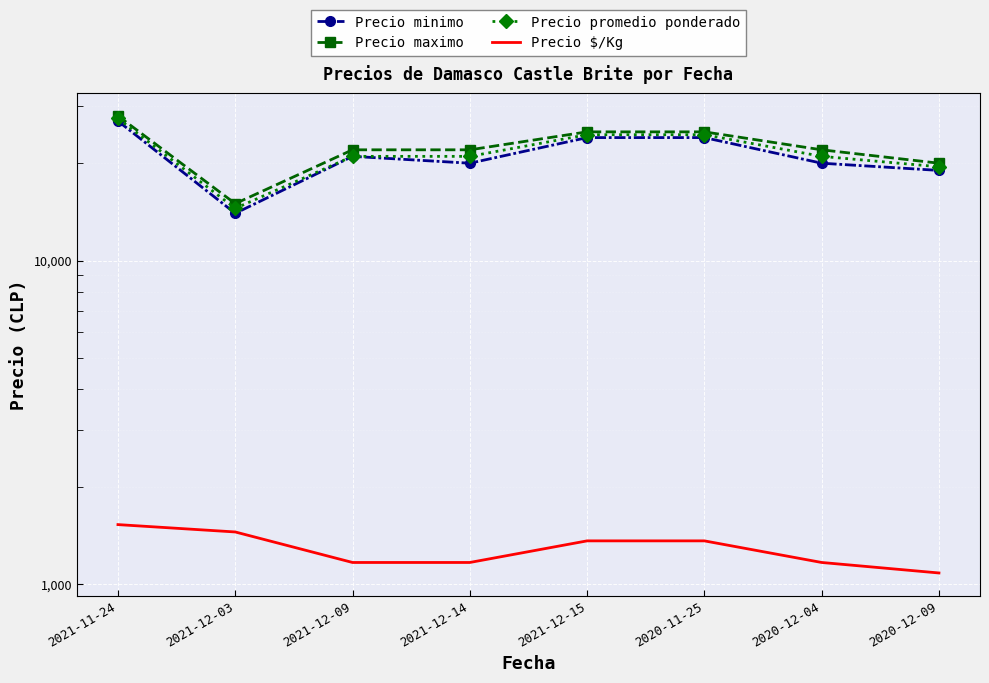

Is this an area chart (filled region under the line)?

No